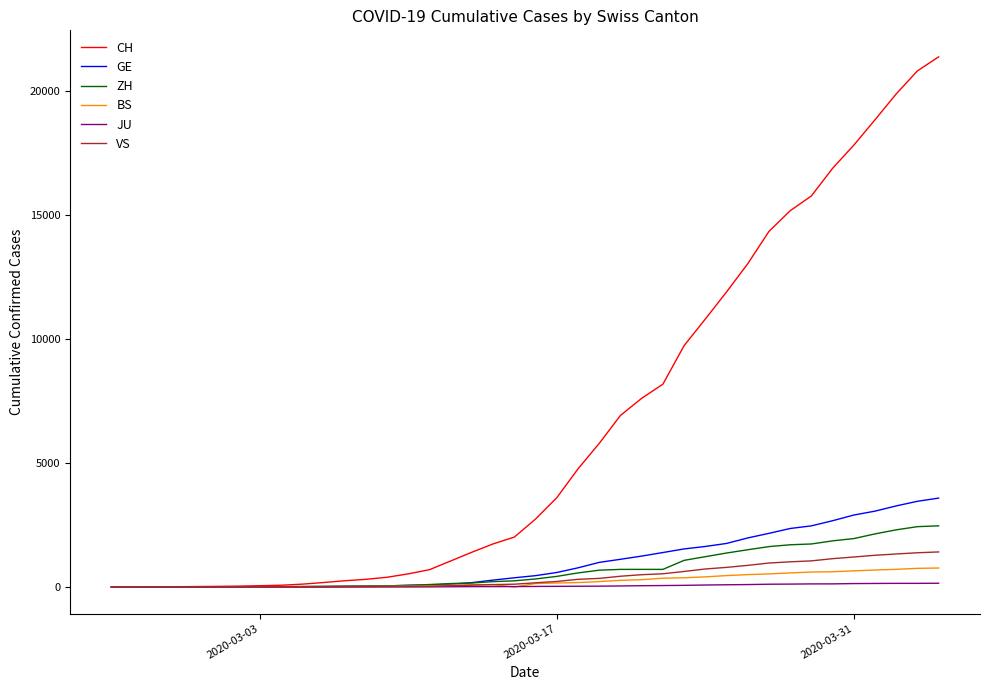

Which series has the largest total across all categories?

CH